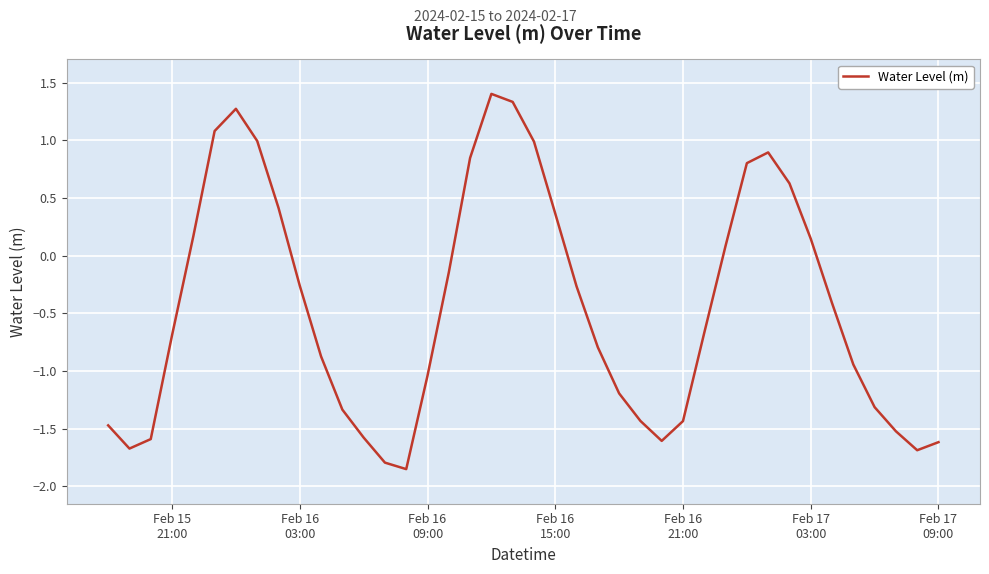

What is the greatest value displayed?

1.4